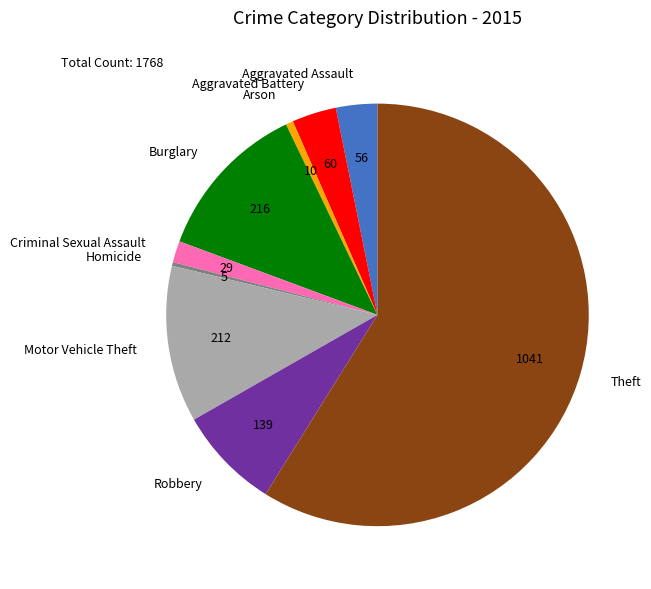

Which slice is the largest?

Theft